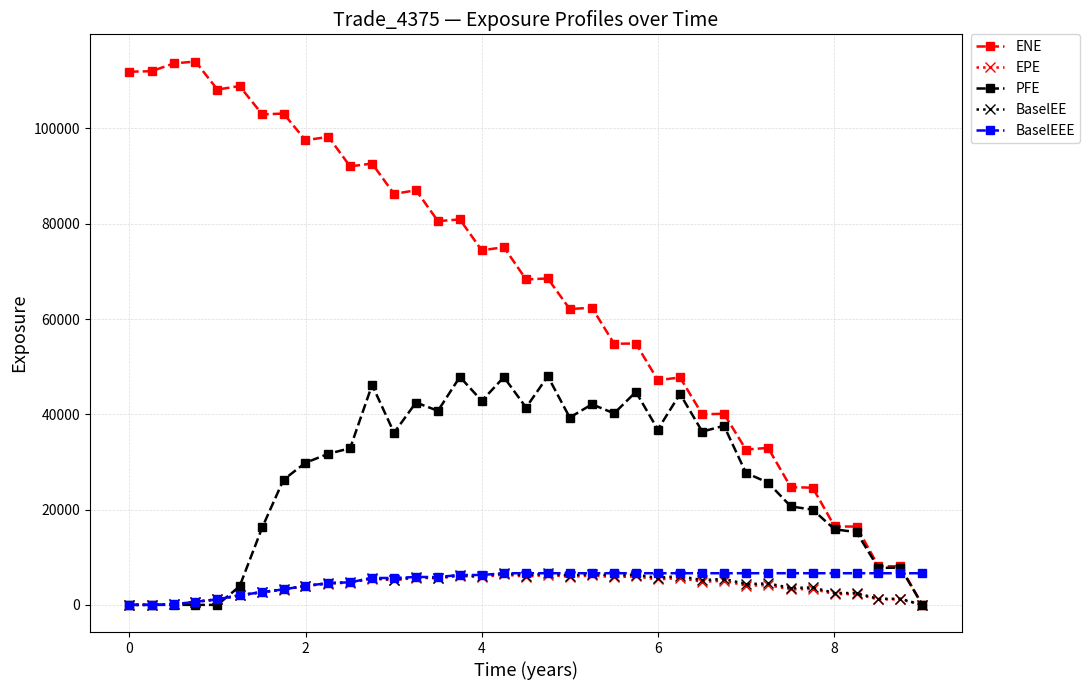

Which series has the largest total across all categories?

ENE